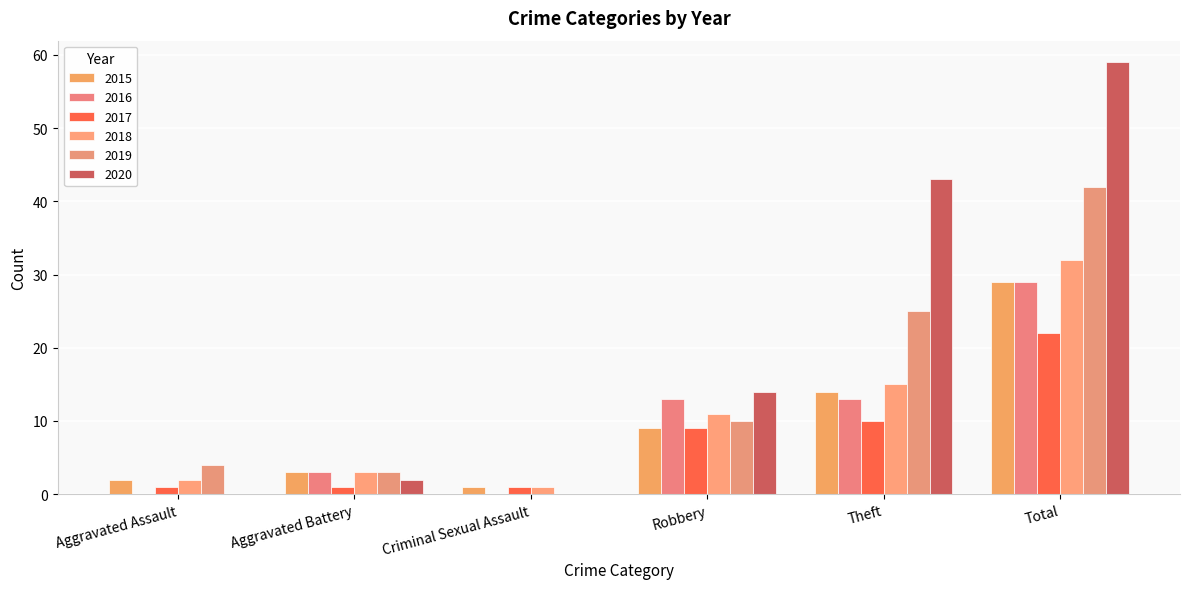

What is the difference between the 2016 values at Total and Criminal Sexual Assault?

29